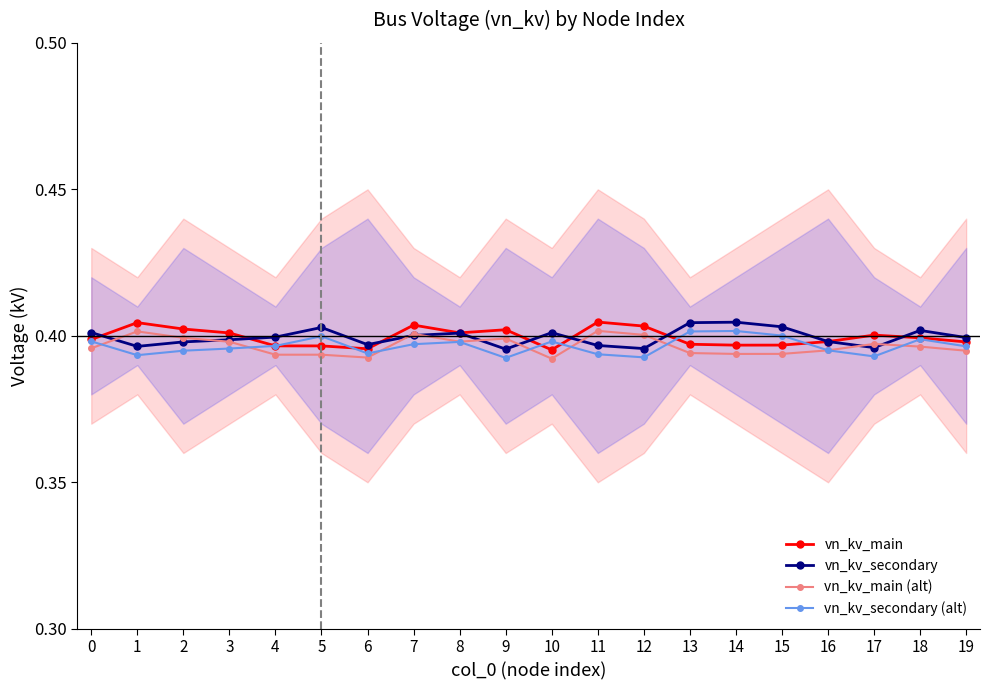

At how many categories does at least one series exceed 0?

20